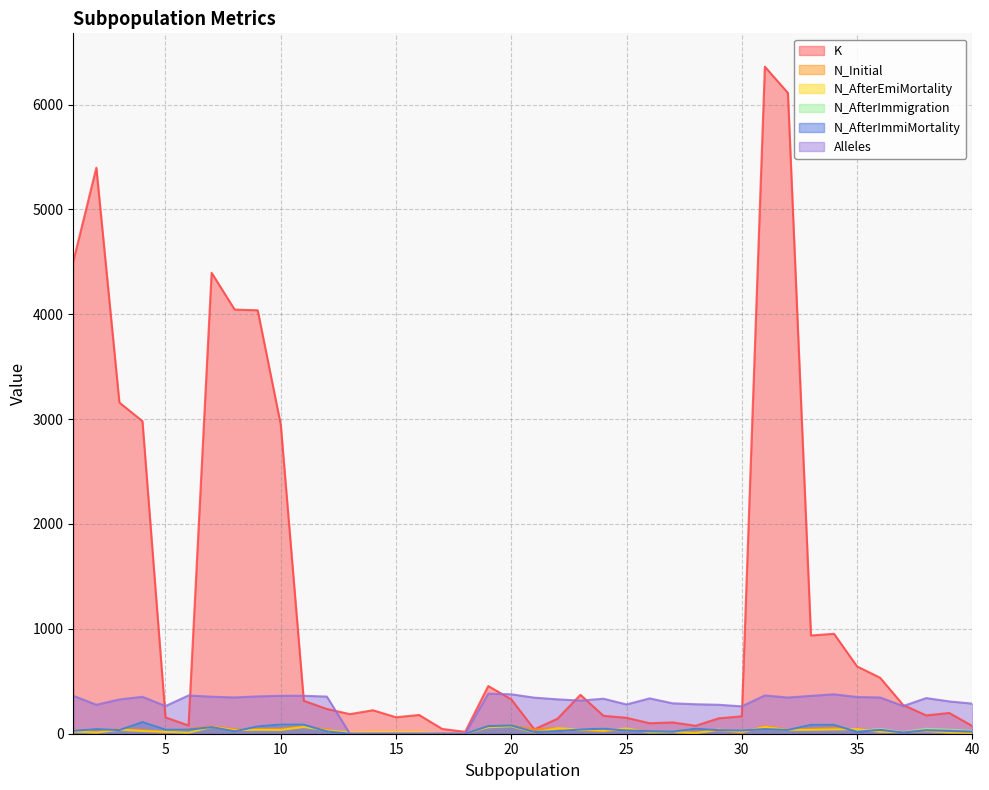

Where is the first local maximum for N_AfterEmiMortality?

3